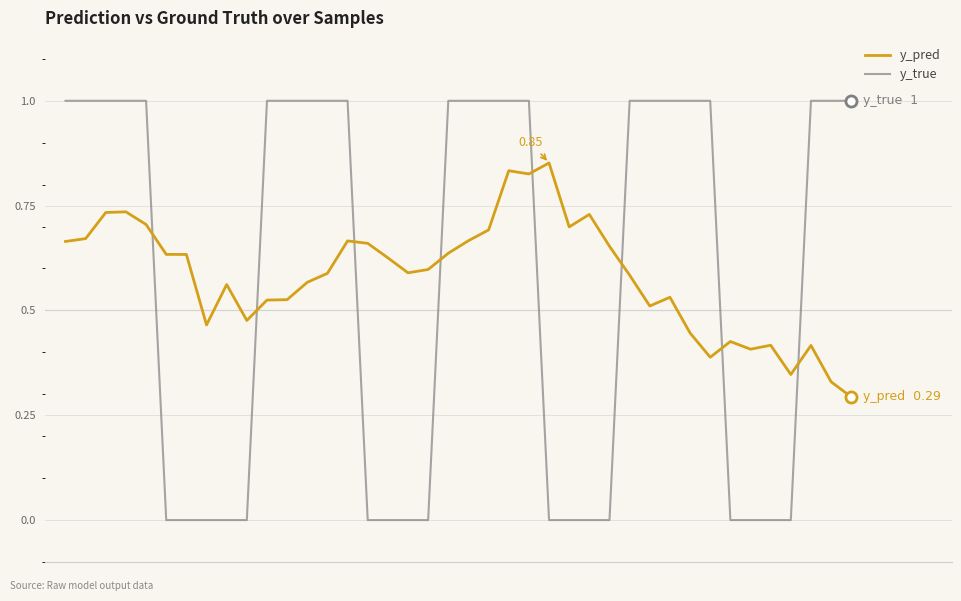

True or false: y_true and y_pred cross at least once.

True